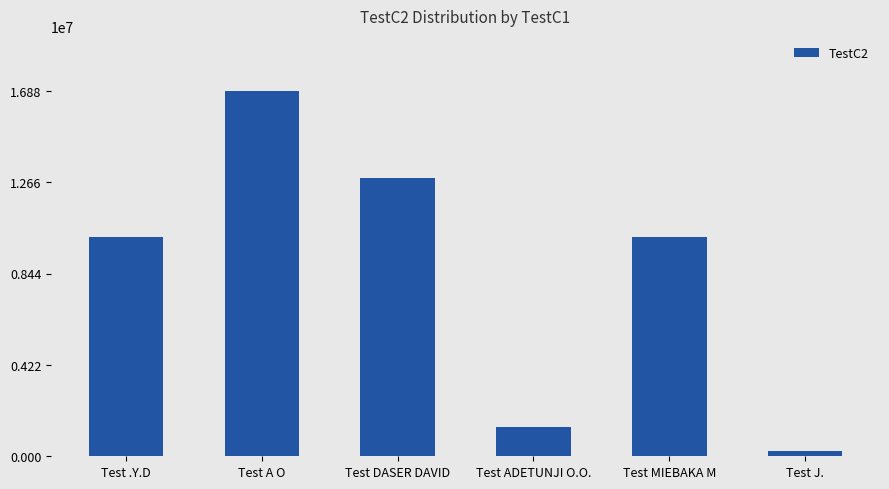

What is the greatest value displayed?

16878488